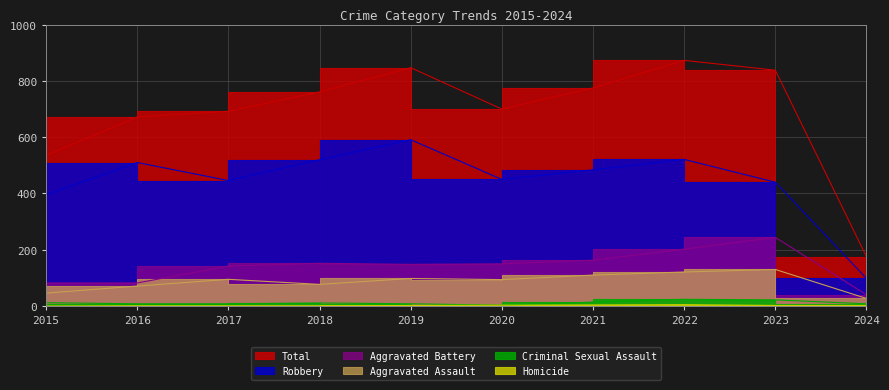

True or false: Total and Homicide cross at least once.

False